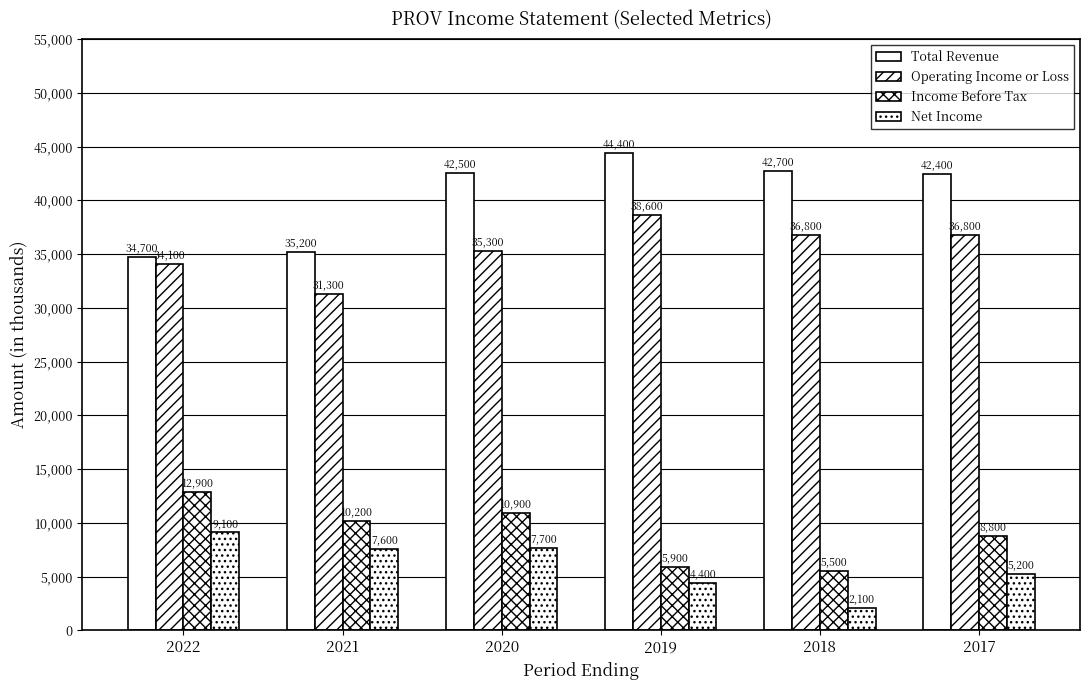

Where does the Net Income series first go above 7600?

2022